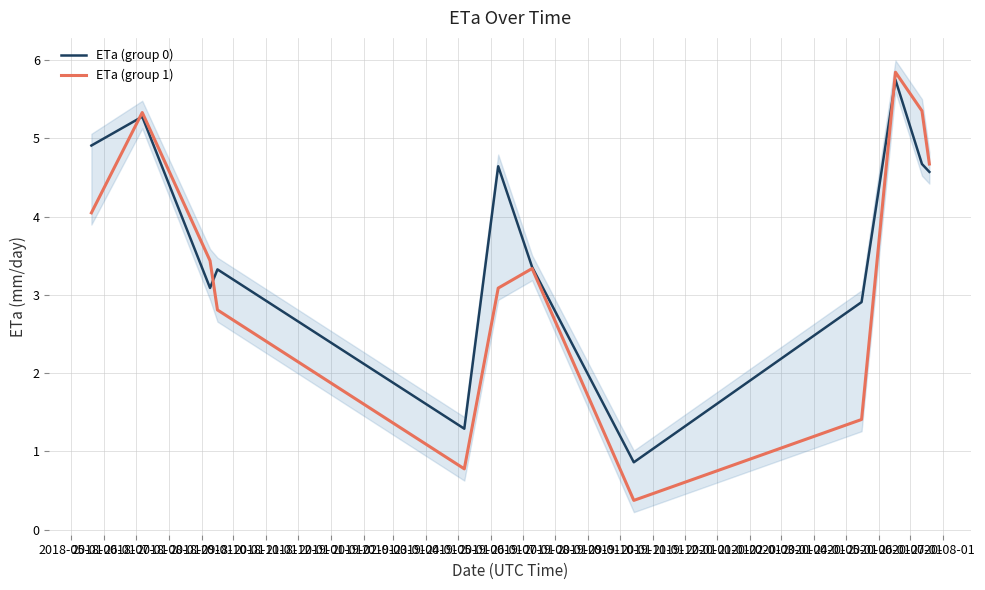

What is the lowest value of the ETa (group 0) series?

0.9